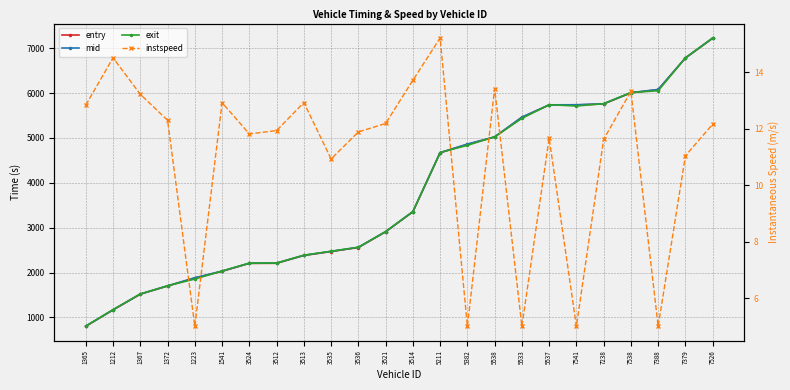

True or false: instspeed has a value of 7.6 at 3535.

False